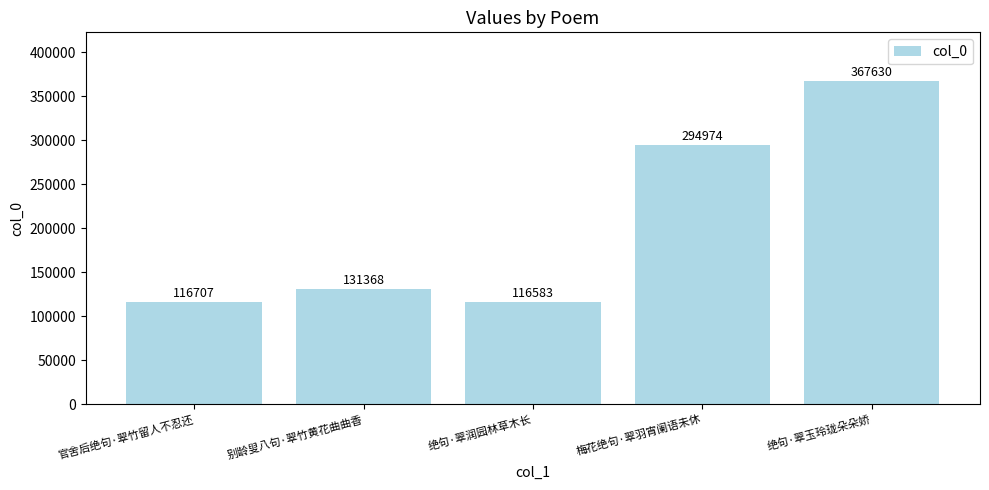

List the labels in order of value, largest first.

绝句·翠玉玲珑朵朵娇, 梅花绝句·翠羽宵阑语未休, 别龄叟八句·翠竹黄花曲曲香, 官舍后绝句·翠竹留人不忍还, 绝句·翠润园林草木长